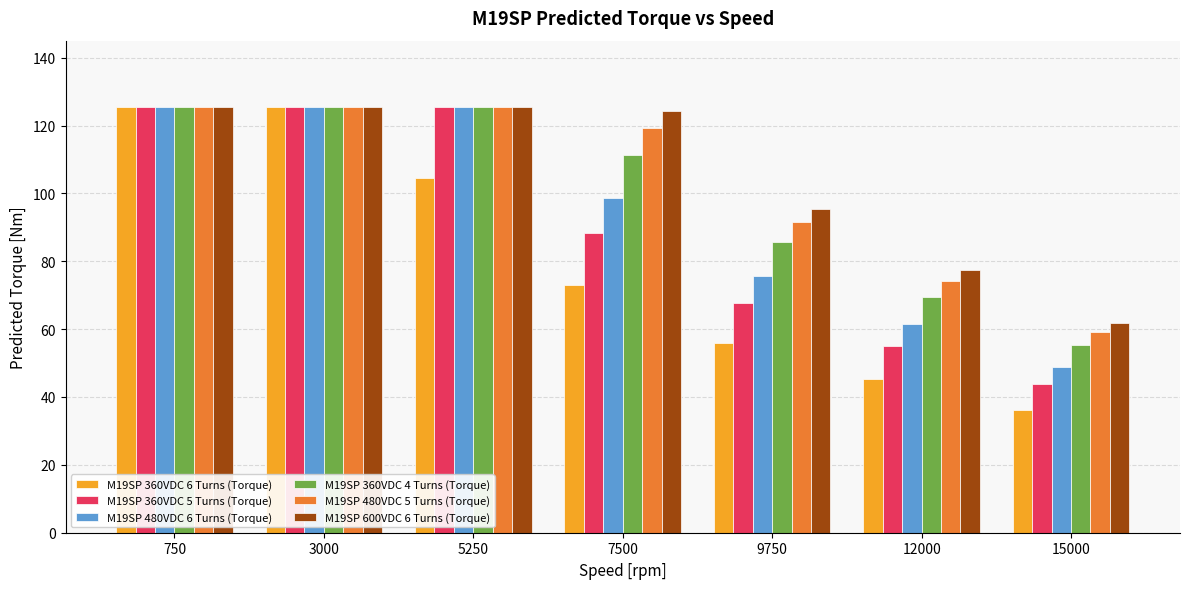

How many data points in M19SP 480VDC 5 Turns (Torque) are above 119?

4